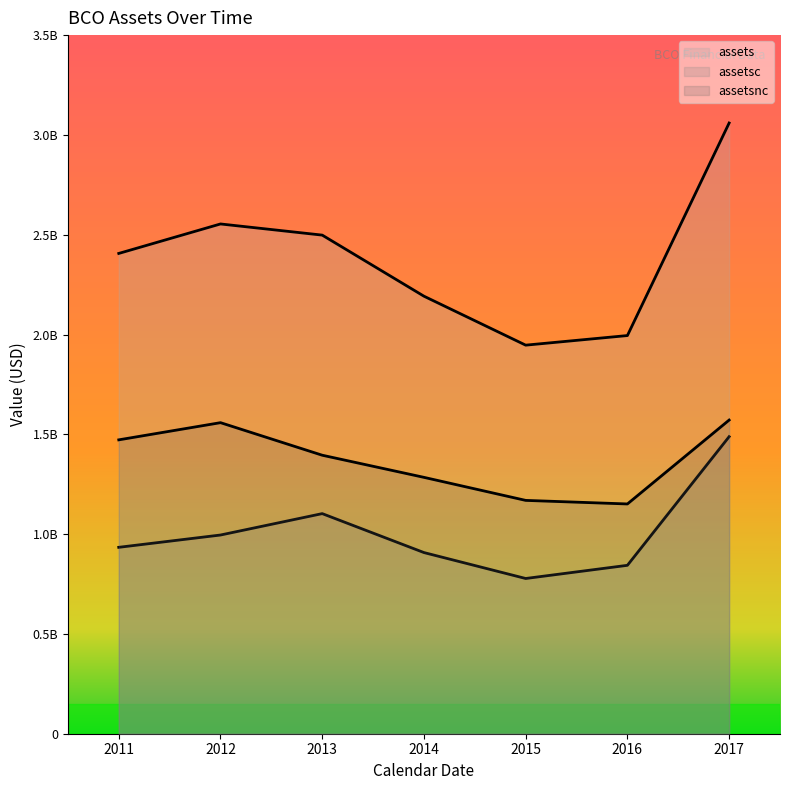

True or false: assets and assetsnc cross at least once.

False